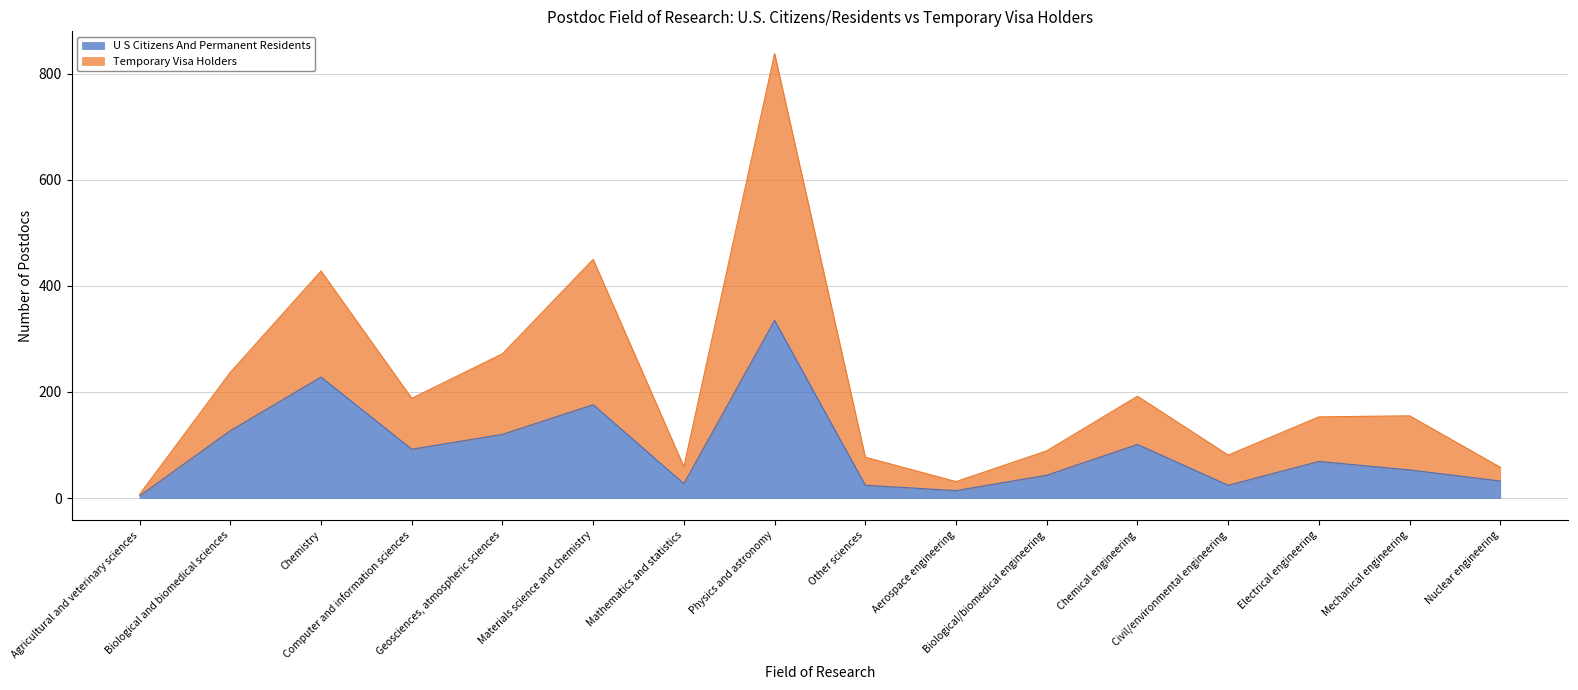

At which label does field_temporary_visa_holders reach its peak?

Physics and astronomy